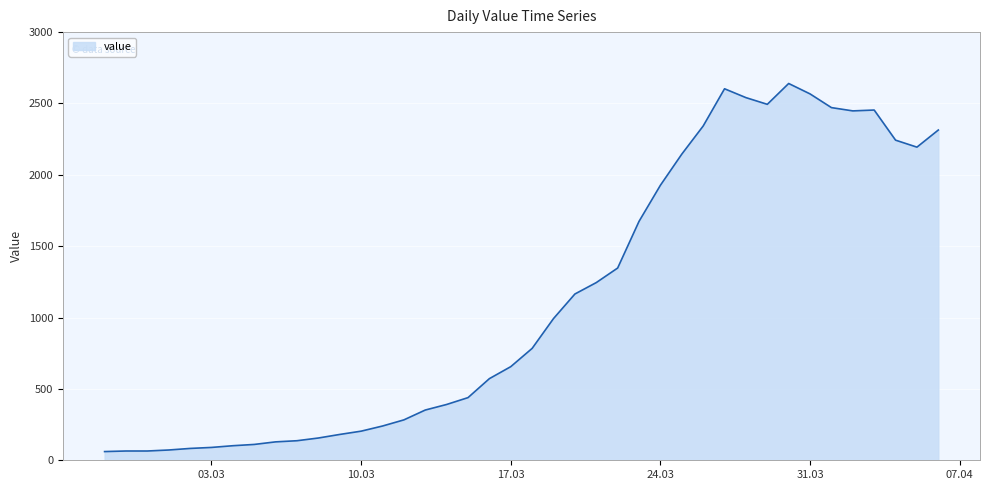

What is the maximum value shown in the chart?

2640